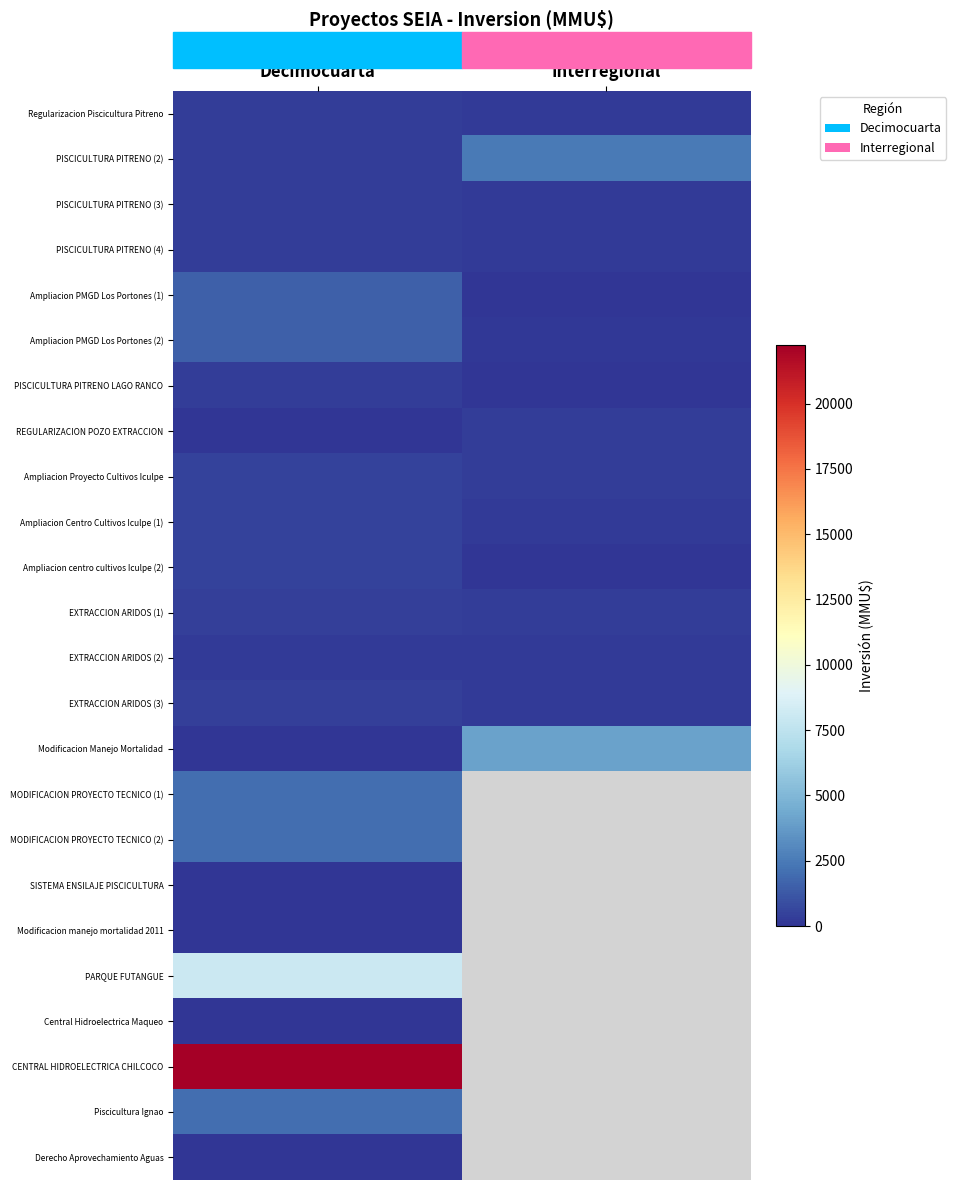

At which label does Central Hidroelectrica Maqueo reach its peak?

Decimocuarta